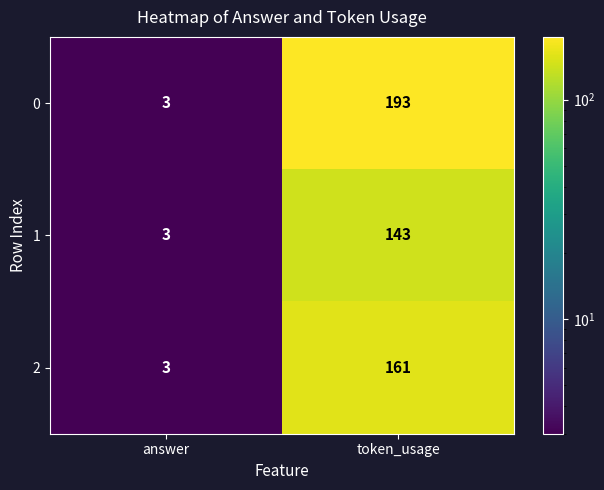

Which series has the widest spread of values?

0